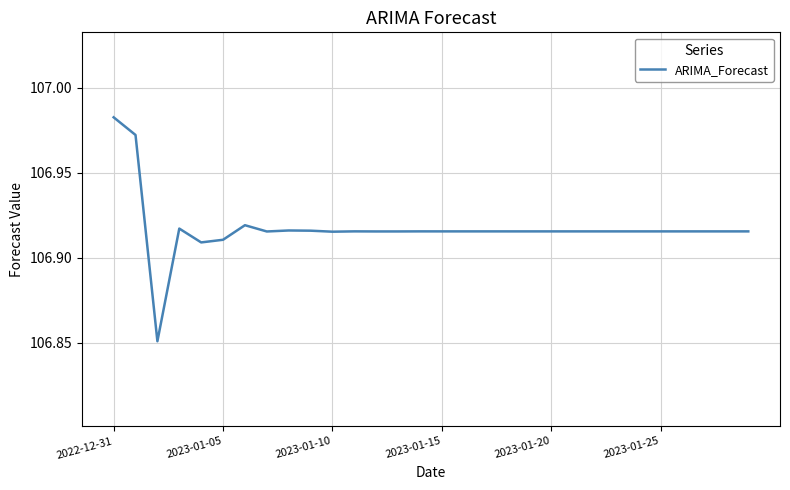

What is the sum of all values?

3207.5